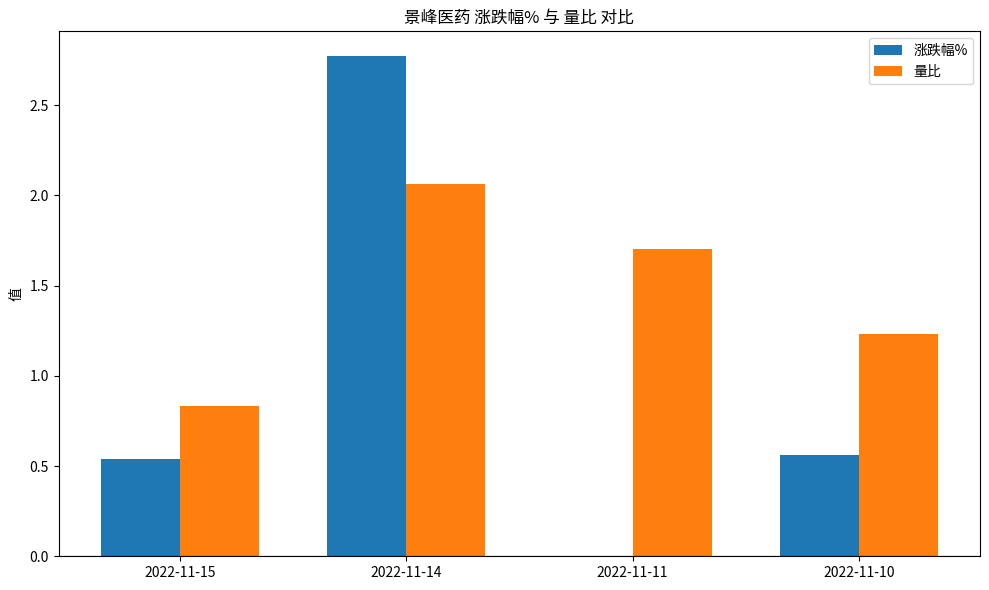

What is the total value across all series at 2022-11-10?

1.8